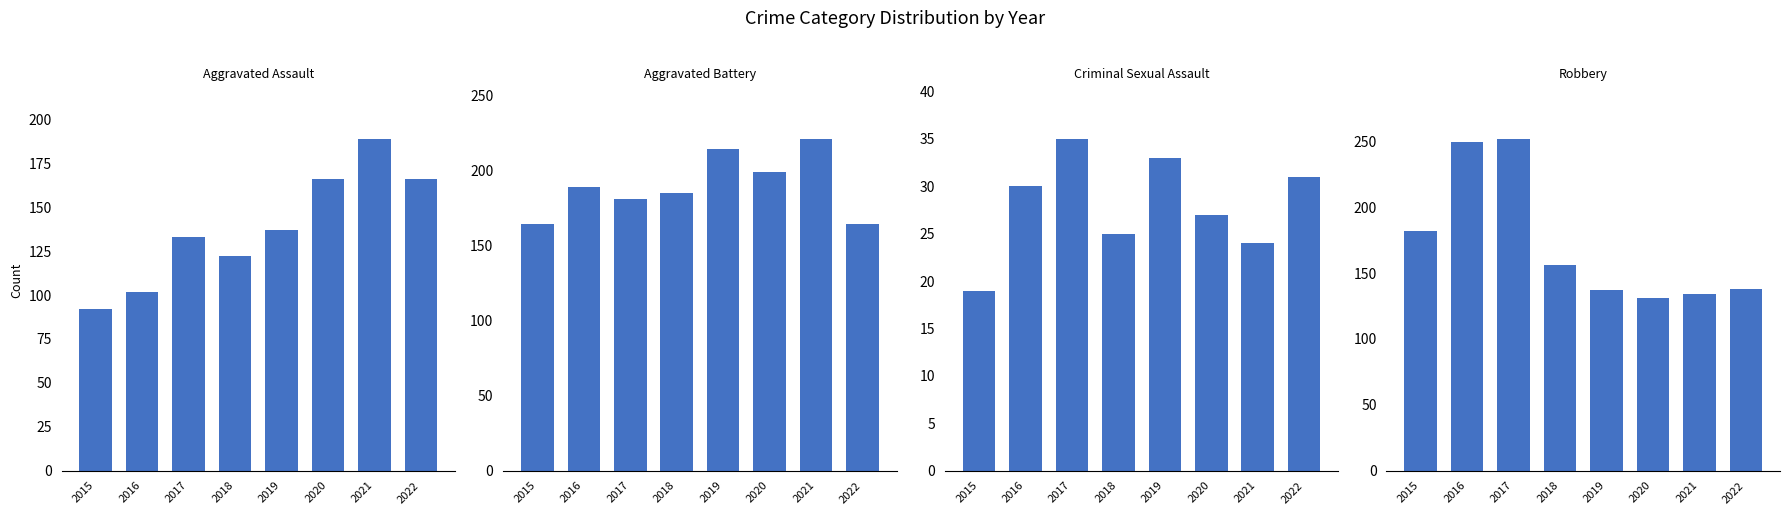

The Robbery series shows 38 at 2018. True or false?

False